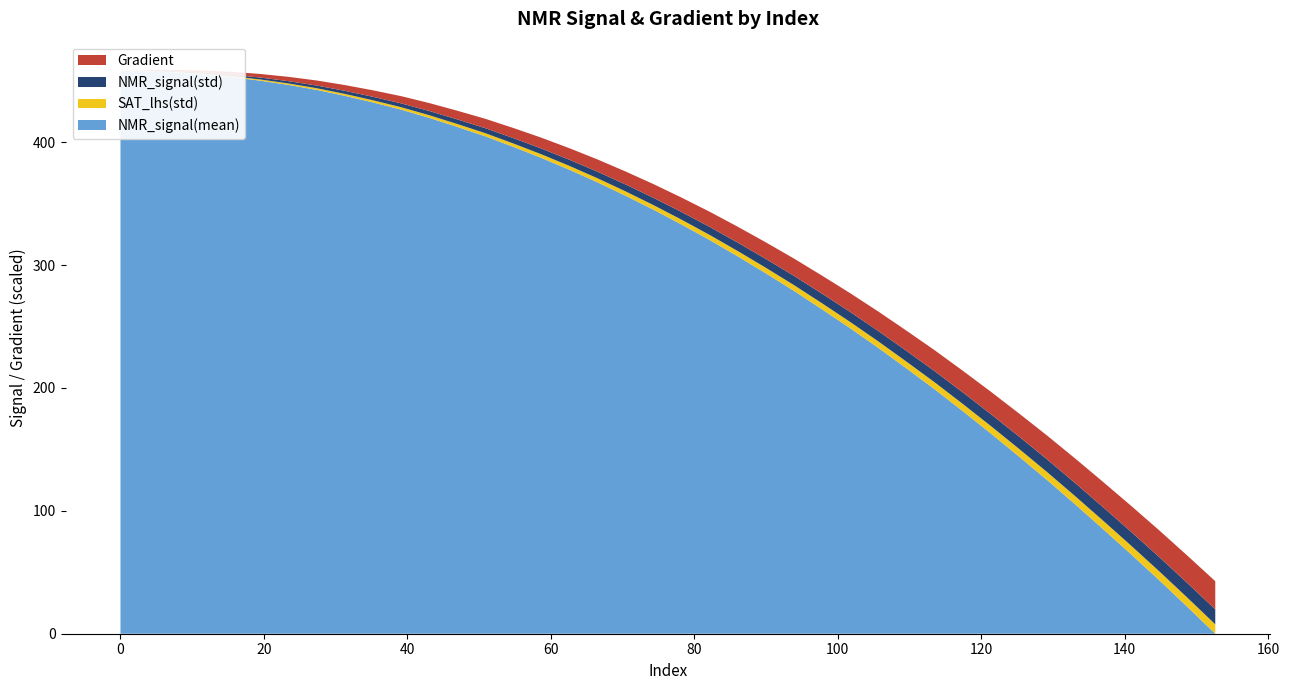

Reading left to right, what are all the values shown in this chart?

Gradient: 0=0.0	3.9138943248532287=3.9	7.8277886497064575=7.8	11.741682974559687=11.7	15.655577299412915=15.7	19.569471624266143=19.6	23.48336594911937=23.5	27.3972602739726=27.4	31.311154598825826=31.3	35.225048923679054=35.2	39.138943248532286=39.1	43.05283757338552=43.1	46.96673189823875=47.0	50.88062622309198=50.9	54.79452054794521=54.8	58.70841487279844=58.7	62.622309197651674=62.6	66.5362035225049=66.5	70.45009784735814=70.5	74.36399217221137=74.4	78.2778864970646=78.3	82.19178082191783=82.2	86.10567514677106=86.1	90.0195694716243=90.0	93.93346379647753=93.9	97.84735812133076=97.8	101.76125244618399=101.8	105.67514677103722=105.7	109.58904109589045=109.6	113.50293542074368=113.5	117.41682974559691=117.4	121.33072407045015=121.3	125.24461839530338=125.2	129.1585127201566=129.2	133.07240704500984=133.1	136.98630136986307=137.0	140.9001956947163=140.9	144.81409001956953=144.8	148.72798434442277=148.7	152.641878669276=152.6
NMR_signal(mean): 0=891837.0	3.9138943248532287=891795.5	7.8277886497064575=891624.5	11.741682974559687=891339.4	15.655577299412915=890989.9	19.569471624266143=890518.5	23.48336594911937=889949.6	27.3972602739726=889276.5	31.311154598825826=888478.3	35.225048923679054=887589.3	39.138943248532286=886621.3	43.05283757338552=885509.0	46.96673189823875=884291.5	50.88062622309198=883017.2	54.79452054794521=881593.1	58.70841487279844=880099.7	62.622309197651674=878496.4	66.5362035225049=876799.4	70.45009784735814=874991.3	74.36399217221137=873096.3	78.2778864970646=871095.1	82.19178082191783=869004.9	86.10567514677106=866799.6	90.0195694716243=864512.3	93.93346379647753=862146.6	97.84735812133076=859659.0	101.76125244618399=857113.0	105.67514677103722=854462.3	109.58904109589045=851706.0	113.50293542074368=848895.0	117.41682974559691=845952.2	121.33072407045015=842936.4	125.24461839530338=839837.1	129.1585127201566=836673.5	133.07240704500984=833393.0	136.98630136986307=830035.1	140.9001956947163=826624.8	144.81409001956953=823137.4	148.72798434442277=819553.6	152.641878669276=815900.7
NMR_signal(std): 0=0.0	3.9138943248532287=0.0	7.8277886497064575=0.0	11.741682974559687=0.0	15.655577299412915=0.0	19.569471624266143=0.0	23.48336594911937=0.0	27.3972602739726=0.0	31.311154598825826=0.0	35.225048923679054=0.0	39.138943248532286=0.0	43.05283757338552=0.0	46.96673189823875=0.0	50.88062622309198=0.0	54.79452054794521=0.0	58.70841487279844=0.0	62.622309197651674=0.0	66.5362035225049=0.0	70.45009784735814=0.0	74.36399217221137=0.0	78.2778864970646=0.0	82.19178082191783=0.0	86.10567514677106=0.0	90.0195694716243=0.0	93.93346379647753=0.0	97.84735812133076=0.0	101.76125244618399=0.0	105.67514677103722=0.0	109.58904109589045=0.0	113.50293542074368=0.0	117.41682974559691=0.0	121.33072407045015=0.0	125.24461839530338=0.0	129.1585127201566=0.0	133.07240704500984=0.0	136.98630136986307=0.0	140.9001956947163=0.0	144.81409001956953=0.0	148.72798434442277=0.0	152.641878669276=0.0
SAT_lhs(std): 0=0.0	3.9138943248532287=0.0	7.8277886497064575=0.0	11.741682974559687=0.0	15.655577299412915=0.0	19.569471624266143=0.0	23.48336594911937=0.0	27.3972602739726=0.0	31.311154598825826=0.0	35.225048923679054=0.0	39.138943248532286=0.0	43.05283757338552=0.0	46.96673189823875=0.0	50.88062622309198=0.0	54.79452054794521=0.0	58.70841487279844=0.0	62.622309197651674=0.0	66.5362035225049=0.0	70.45009784735814=0.0	74.36399217221137=0.0	78.2778864970646=0.0	82.19178082191783=0.0	86.10567514677106=0.0	90.0195694716243=0.0	93.93346379647753=0.0	97.84735812133076=0.0	101.76125244618399=0.0	105.67514677103722=0.0	109.58904109589045=0.0	113.50293542074368=0.0	117.41682974559691=0.0	121.33072407045015=0.0	125.24461839530338=0.0	129.1585127201566=0.0	133.07240704500984=0.0	136.98630136986307=0.0	140.9001956947163=0.0	144.81409001956953=0.0	148.72798434442277=0.0	152.641878669276=0.0